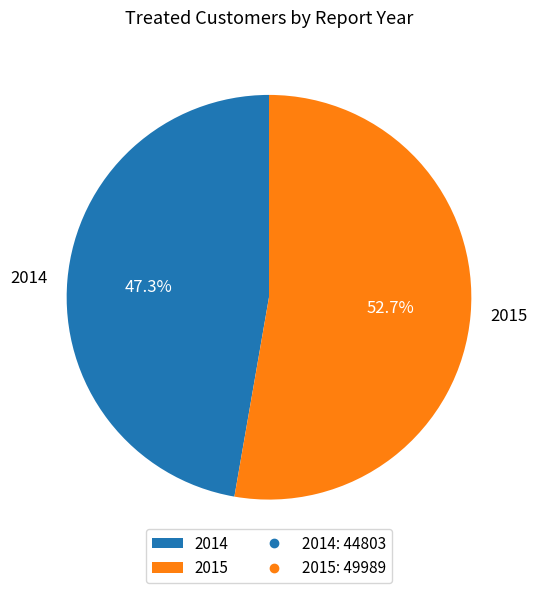

Is it true that 2014 is 47% of the pie?

True